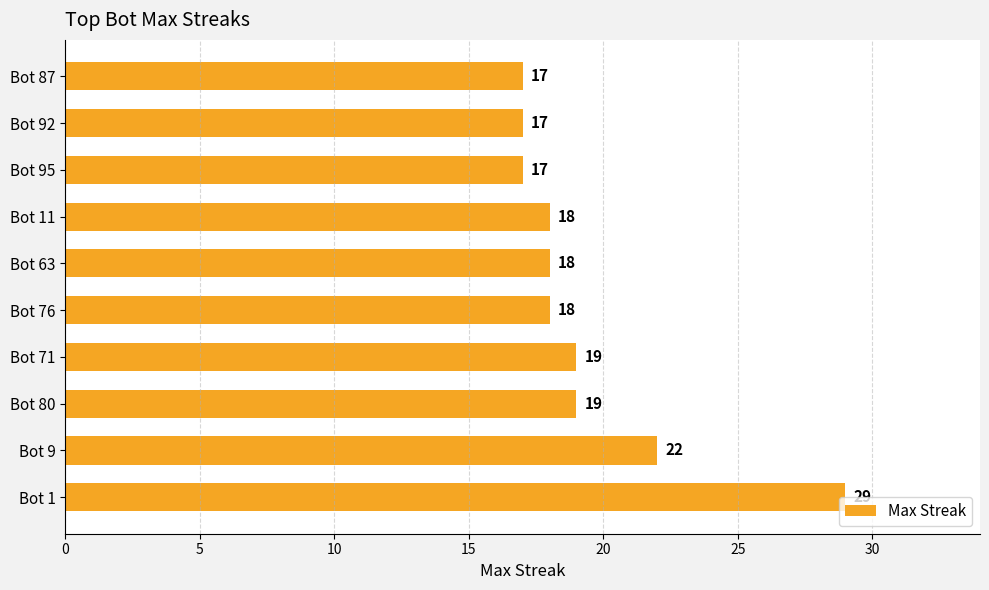

What is the minimum value shown in the chart?

17